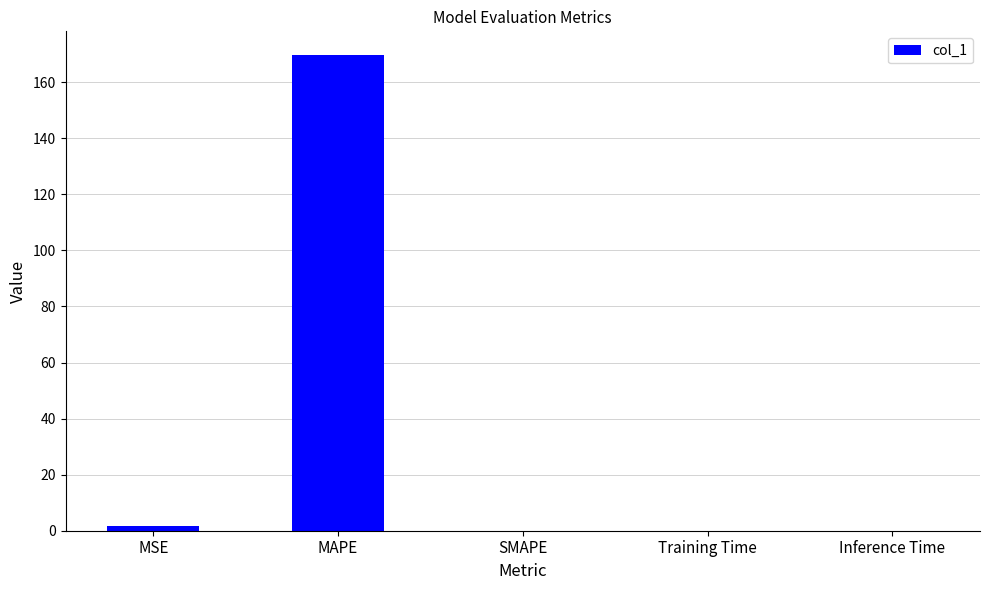

What is the sum of all values?

171.2